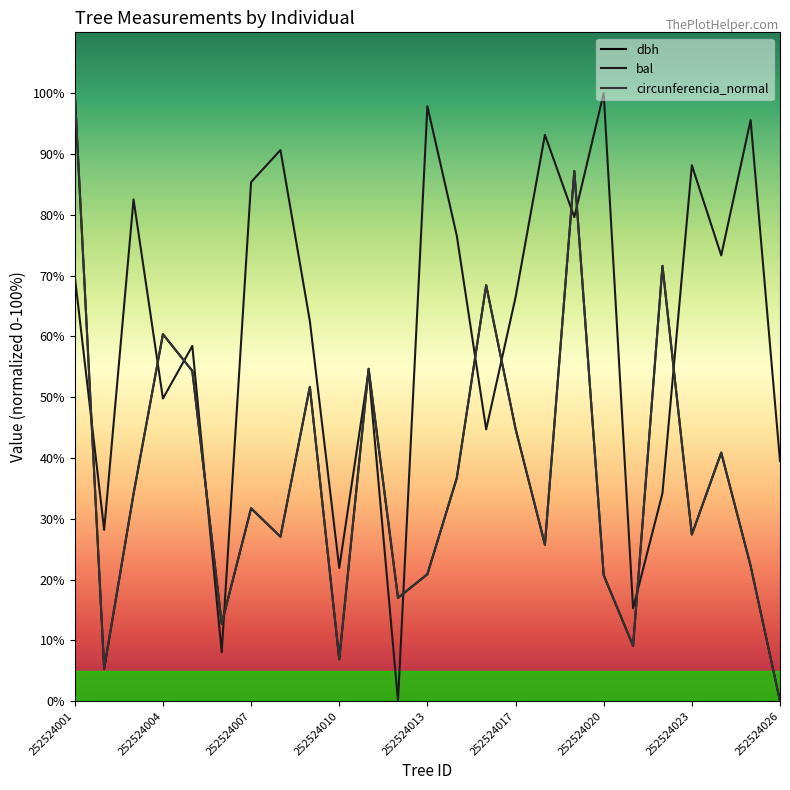

Which series has the largest total across all categories?

bal